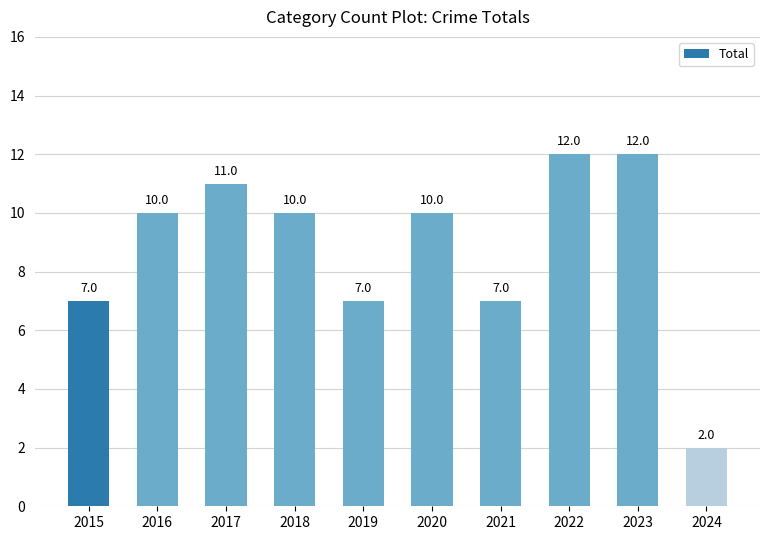

Approximately how many times larger is the value at 2020 compared to 2023?

0.8